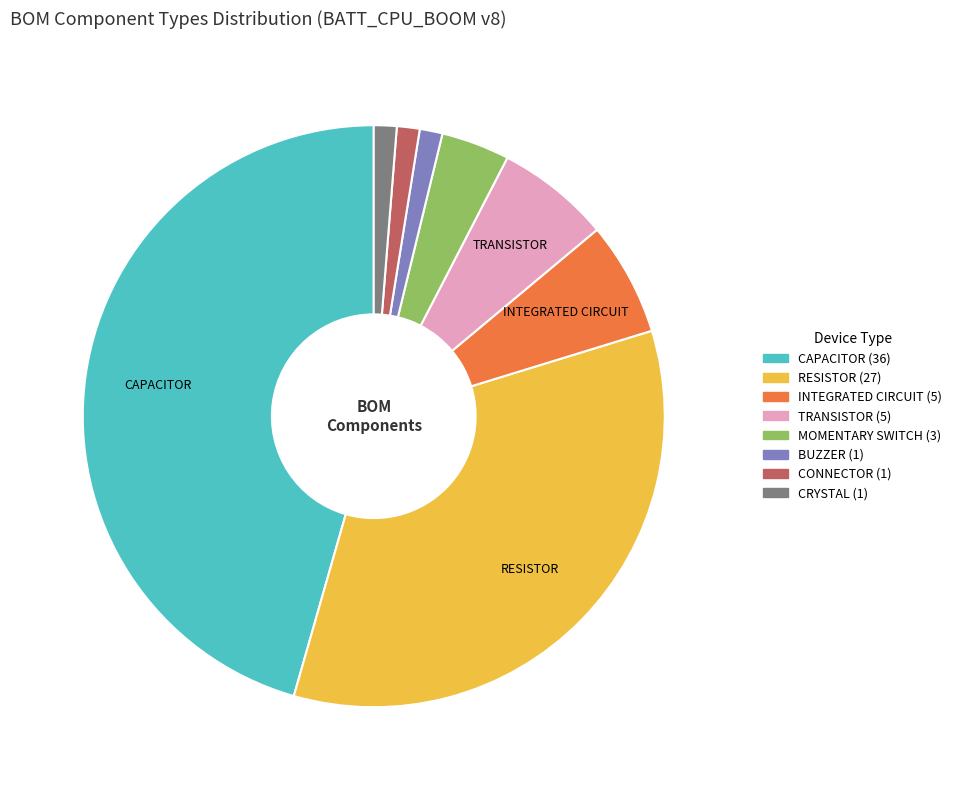

Which has a higher value, MOMENTARY SWITCH or CAPACITOR?

CAPACITOR